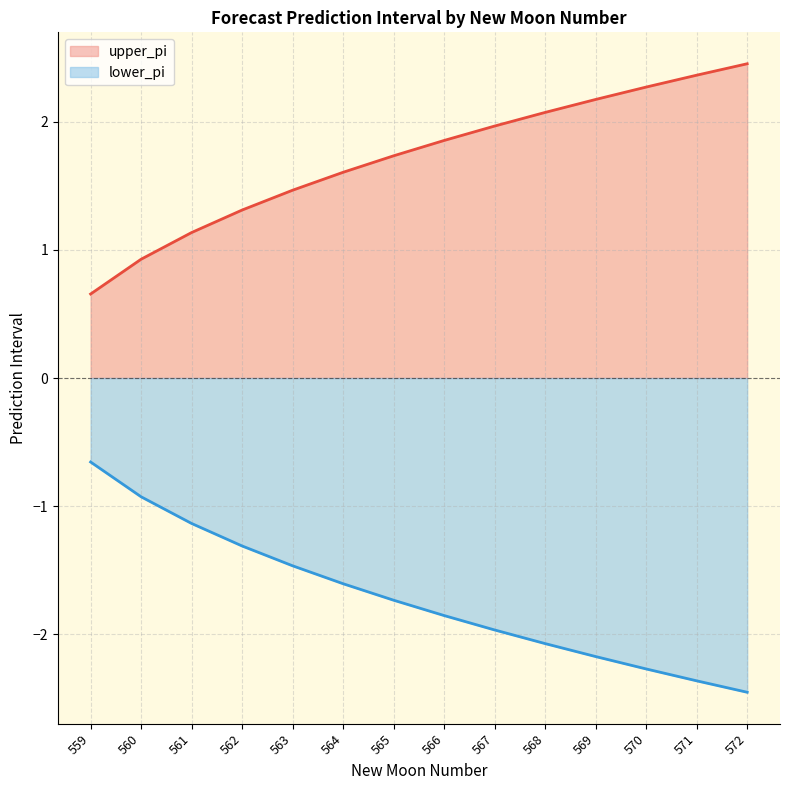

What is the value of the upper_pi point at the 9th from the left?

2.0